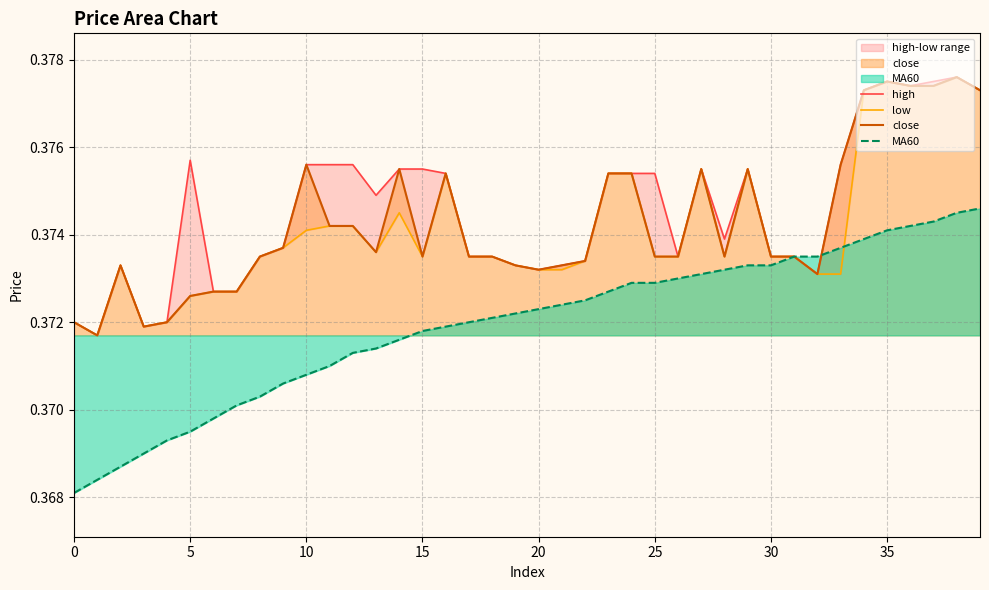

At 26, list the series in order from smallest to largest.

MA60, high, low, close